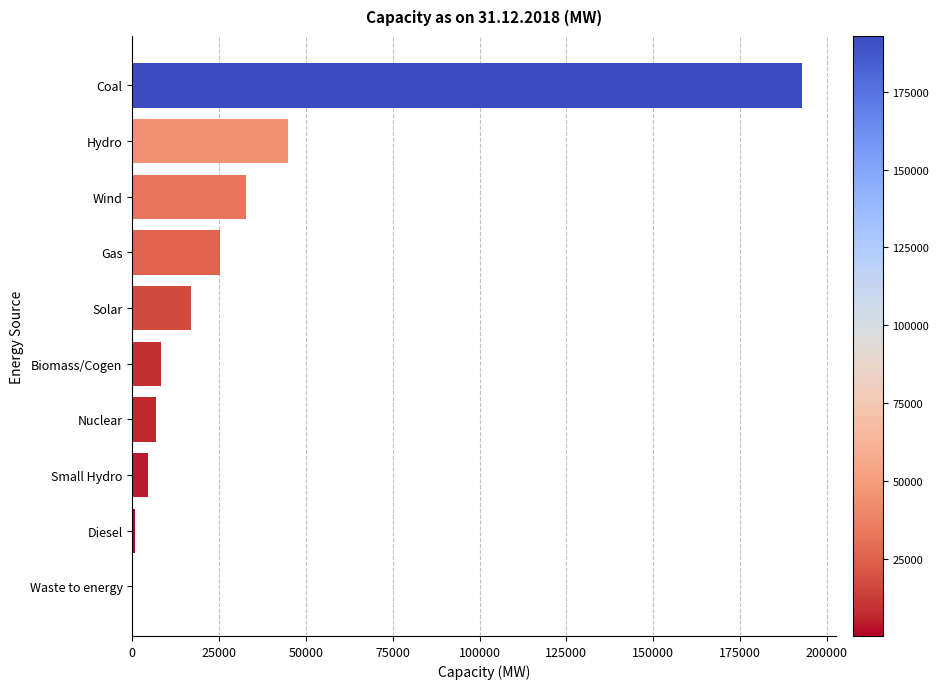

Which has a higher value, Hydro or Waste to energy?

Hydro